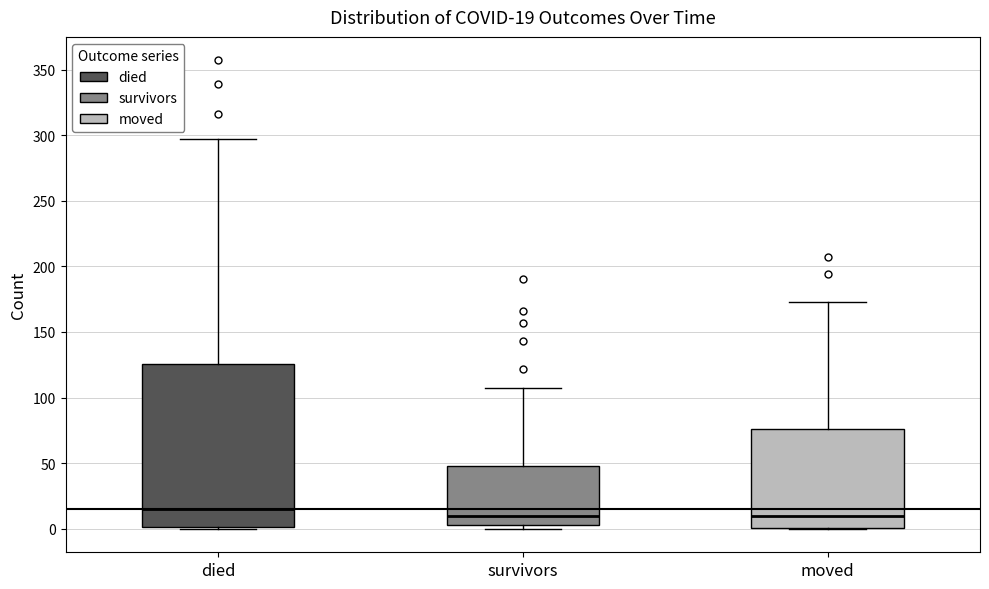

Comparing the boxes themselves (not the whiskers), which one is the tallest?

died